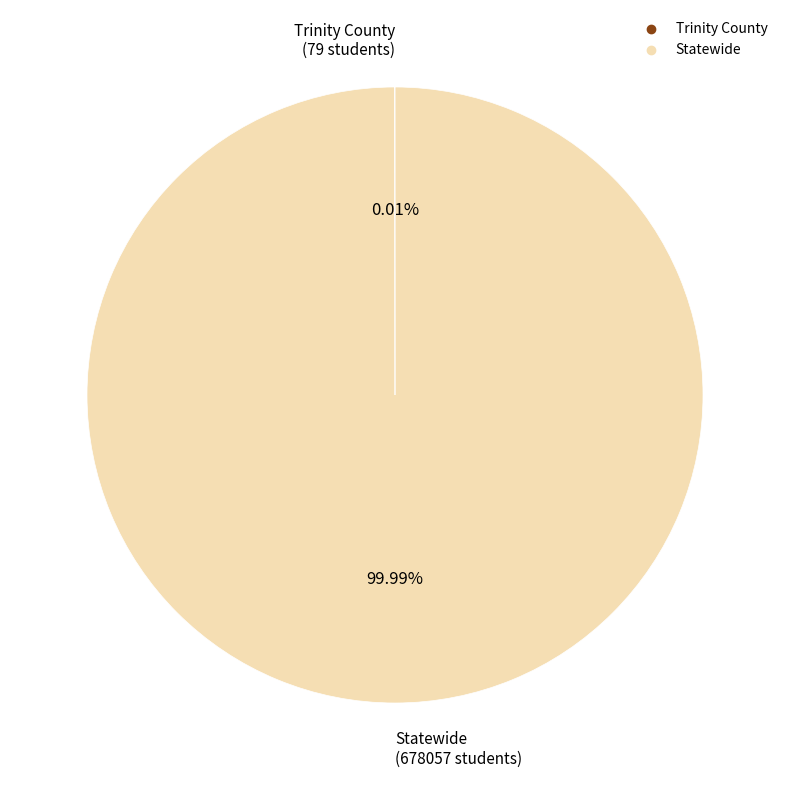

Is there any slice that represents more than half of the pie?

Yes